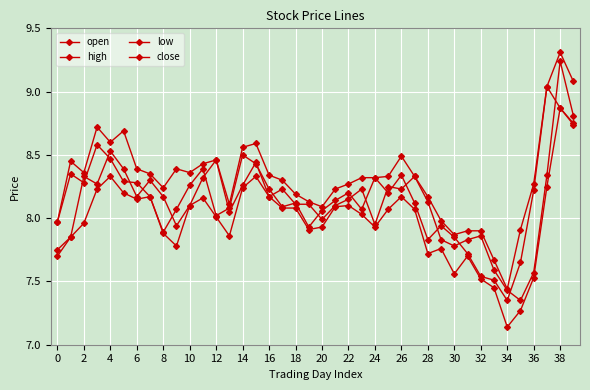

Where does the low series first go above 8?

4